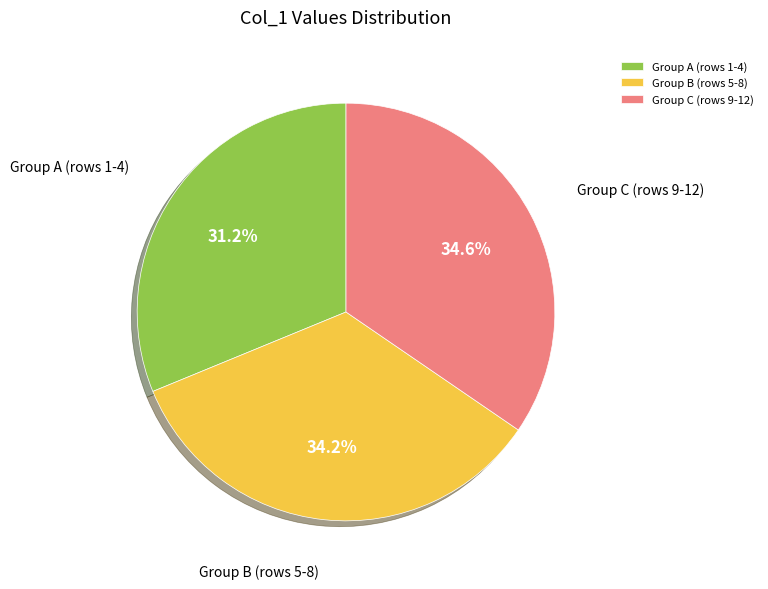

What portion of the pie excludes Group B (rows 5-8)?

65.8%